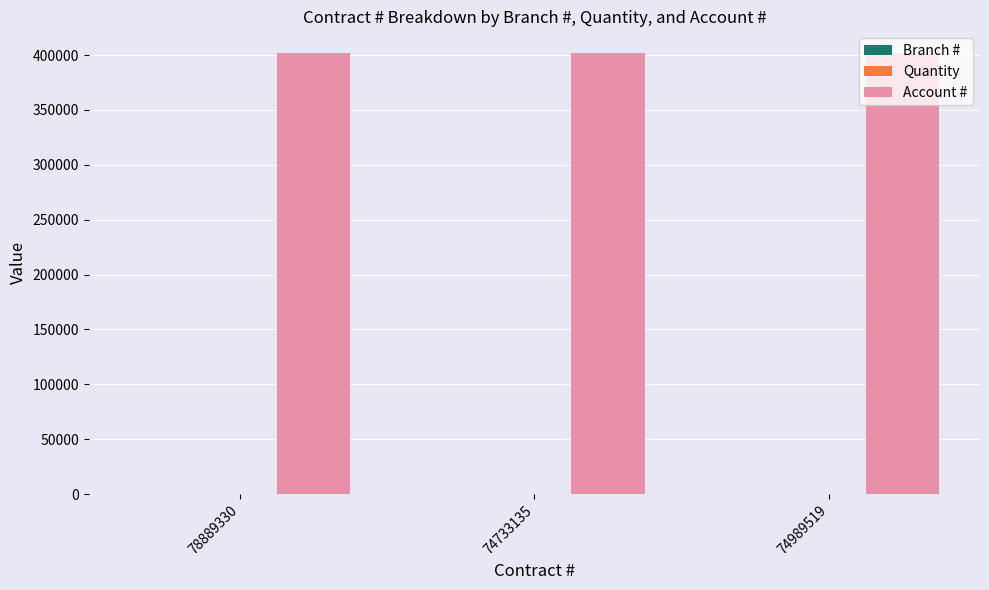

The Account # series shows 401488 at 74733135. True or false?

True